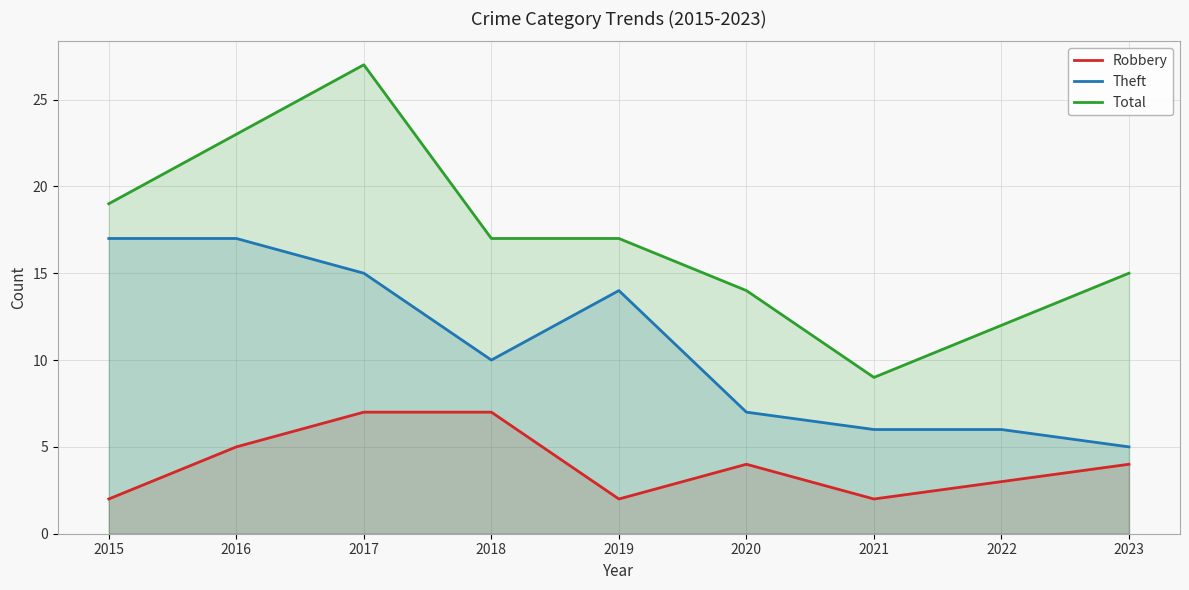

Where is the first local maximum for Total?

2017